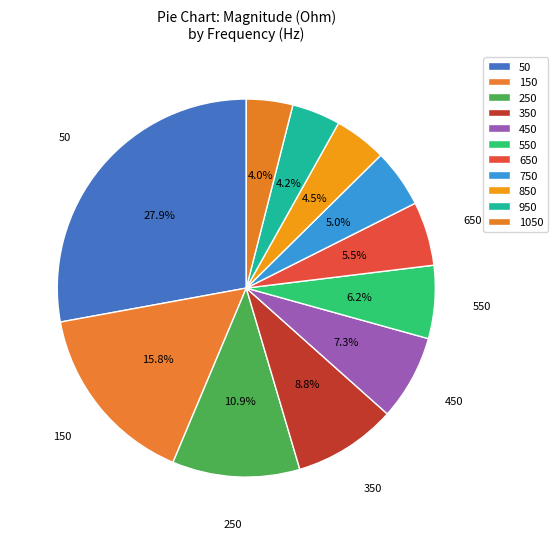

How many segments does this pie chart have?

11